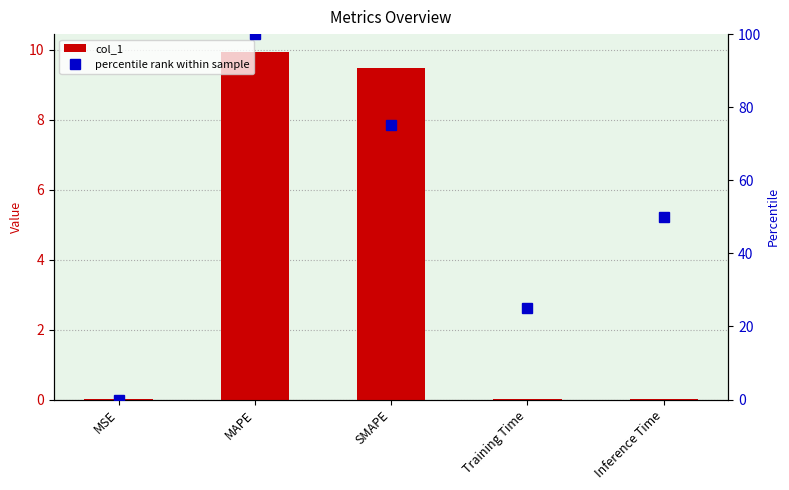

What are all the series names shown in the legend?

col_1, percentile rank within sample